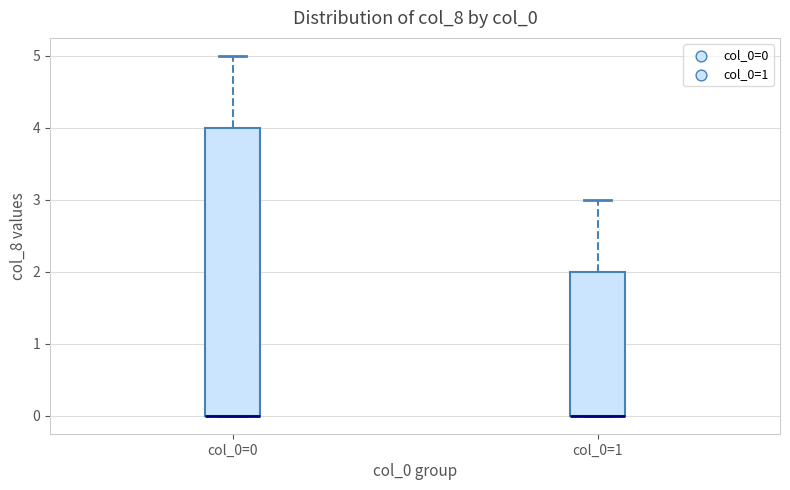

Reading left to right, transcribe this box plot: for each box, give where its median line is, the range the box spans, and where its two whiskers end, as read against the y-axis. The values are not printed on the chart, so give them approximately, as read against the axis.

col_0=0: median 0 (drawn on the box's lower edge), box 0 to 4, whiskers 0 to 5
col_0=1: median 0 (drawn on the box's lower edge), box 0 to 2, whiskers 0 to 3